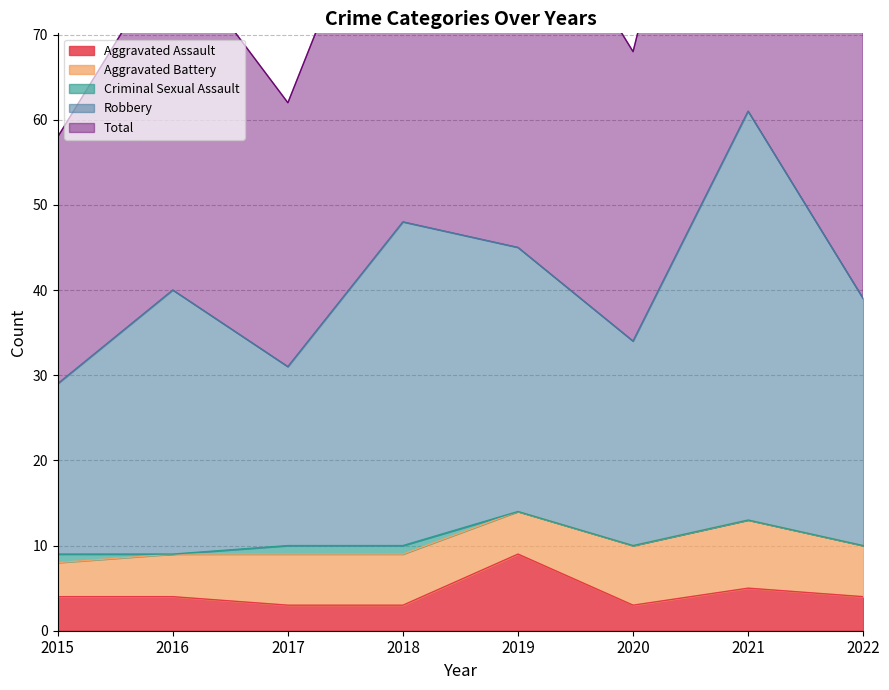

What is the total value across all series at 2022?

121